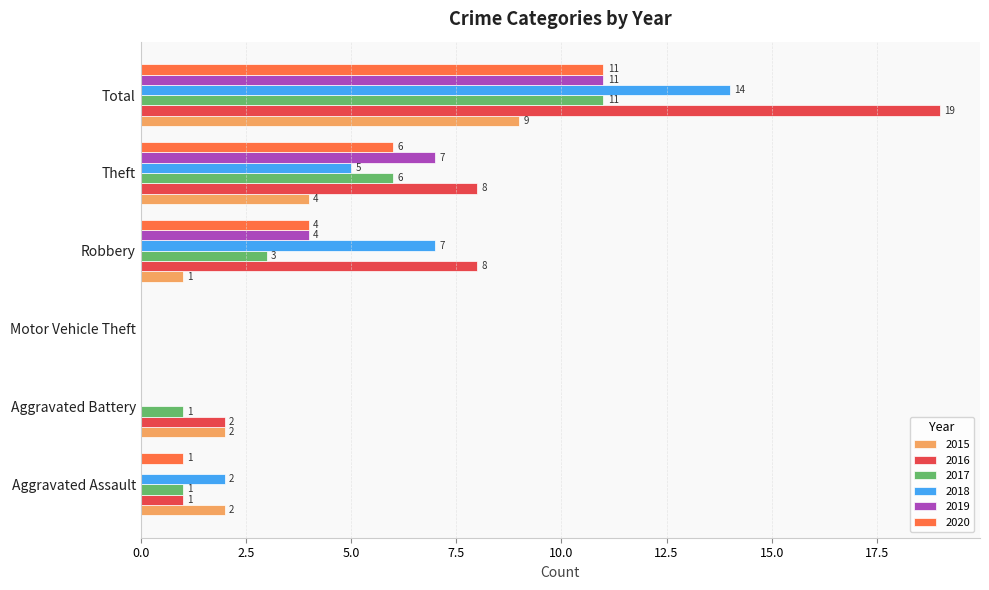

At which category does the chart reach its peak across all series?

Total